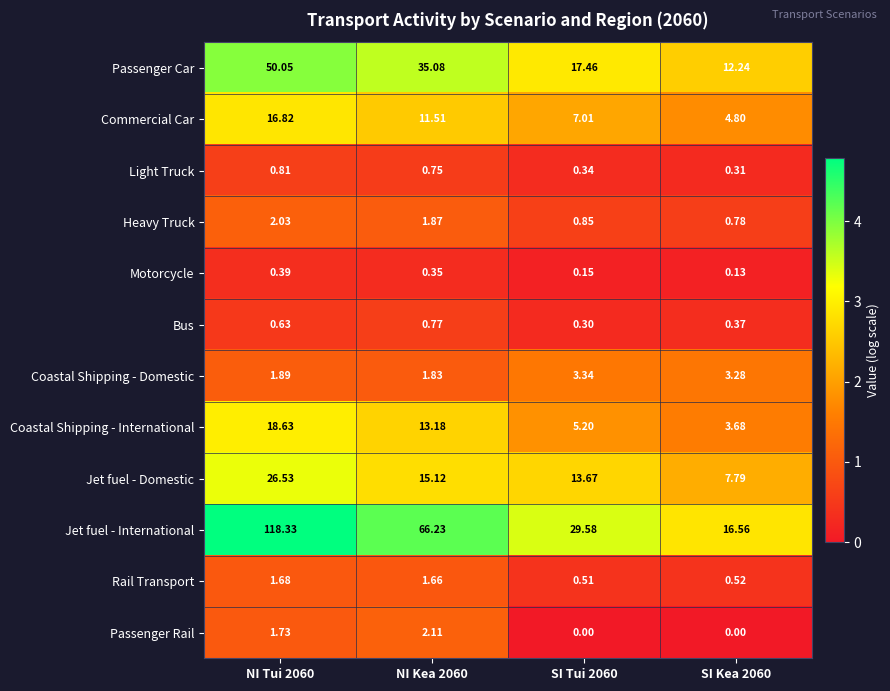

Which series has the largest range (max minus min)?

Jet fuel - International